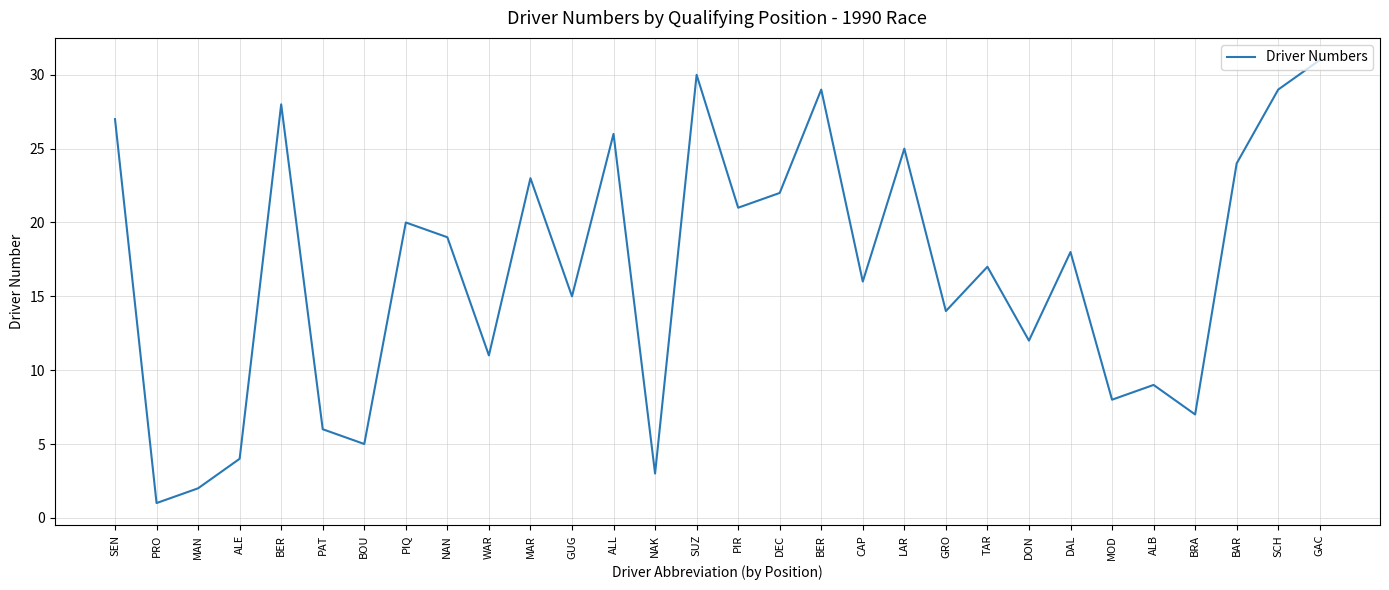

What is the difference between the values at DON and PRO?

11